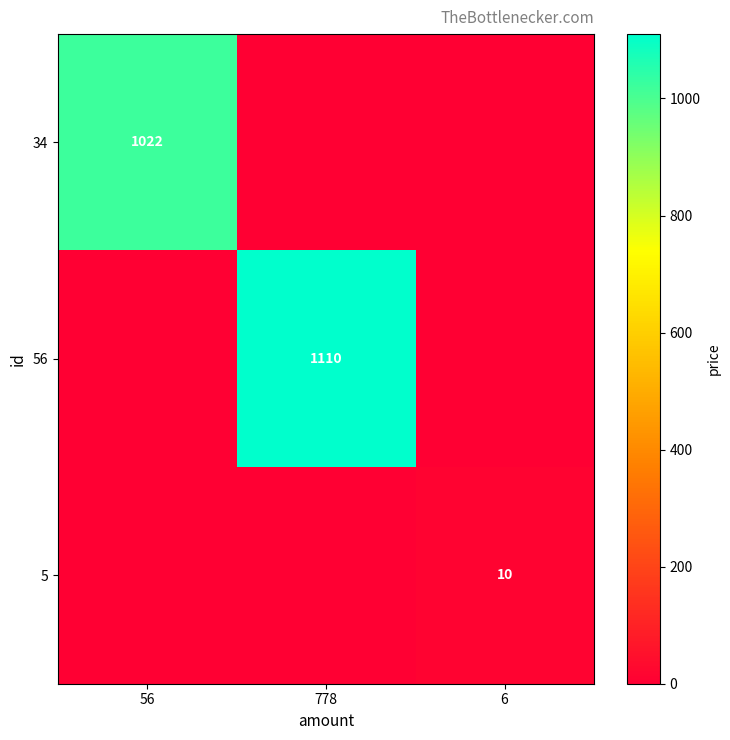

Is the value of 34 at 56 greater than the value of 56 at 778?

No